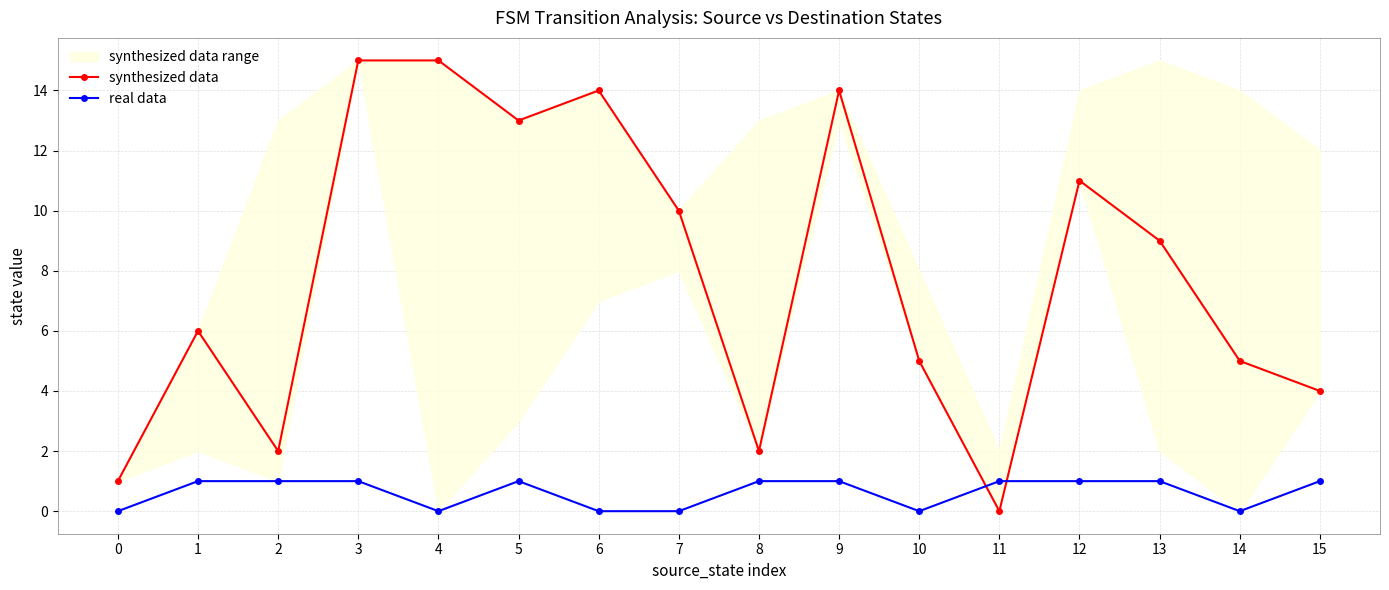

Where is the first local maximum for synthesized data?

1